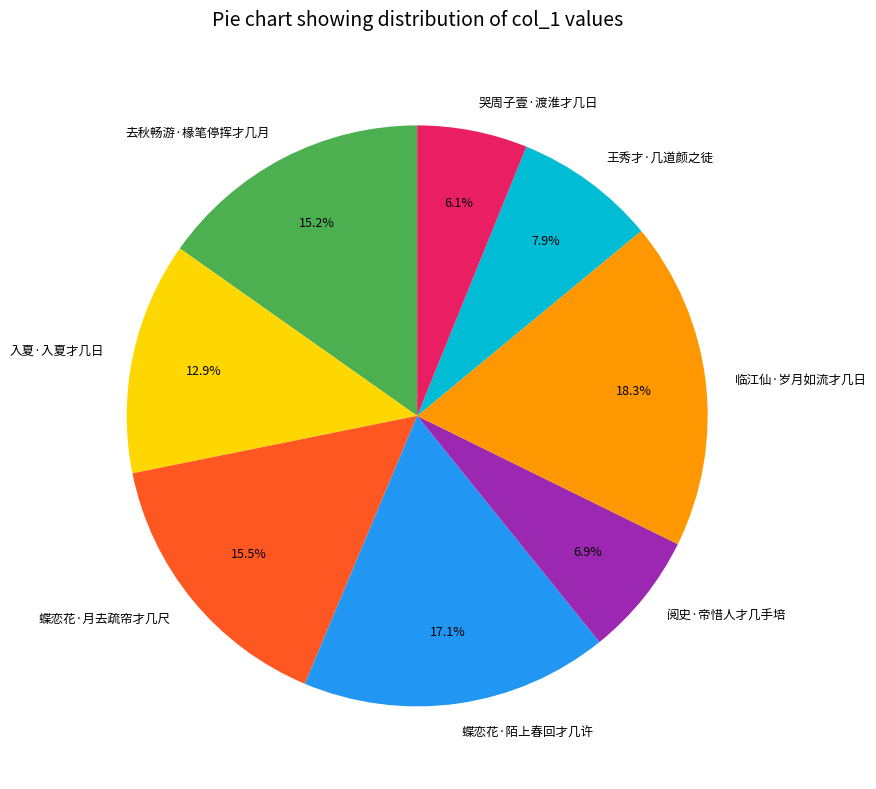

Combined, do 蝶恋花·陌上春回才几许 and 阅史·帝惜人才几手培 account for over 50%?

No